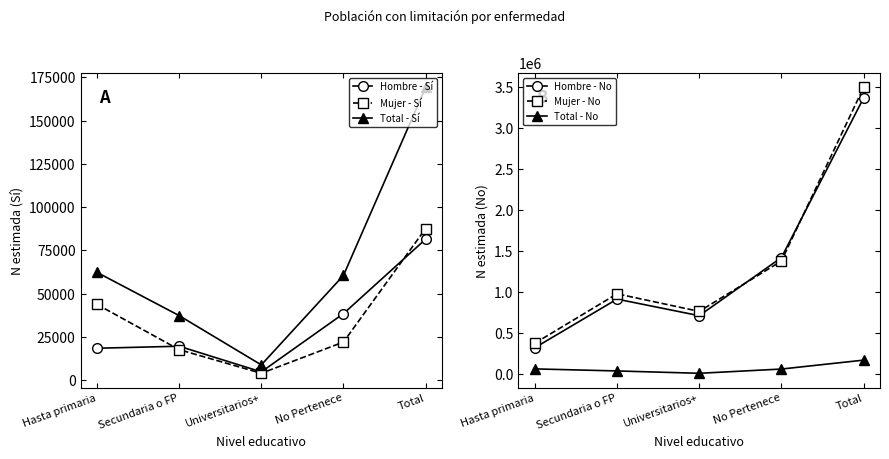

True or false: Total - No and Mujer - Sí intersect in this chart.

False